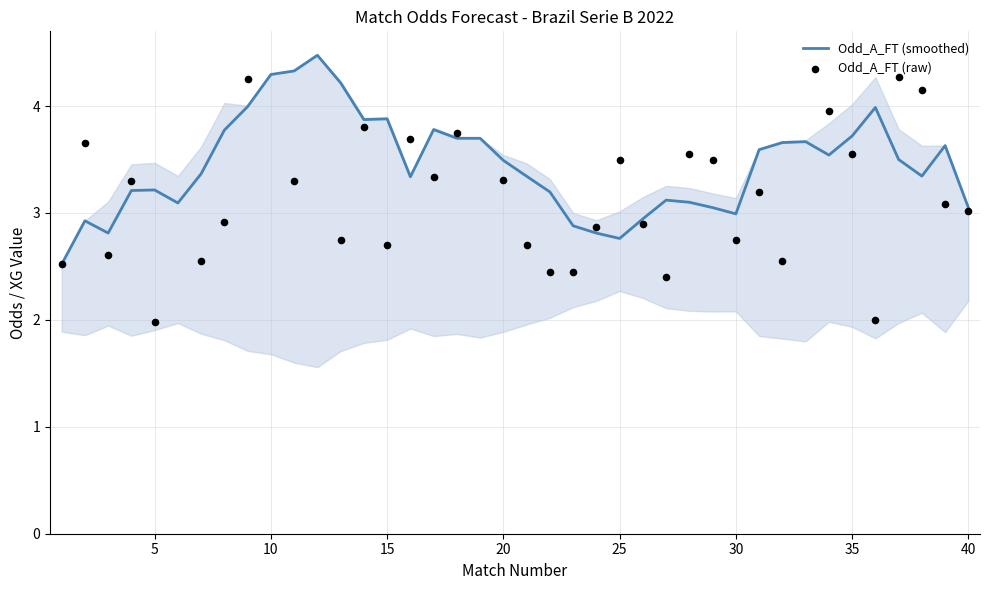

The Odd_A_FT (smoothed) series shows 3.0 at 30. True or false?

True